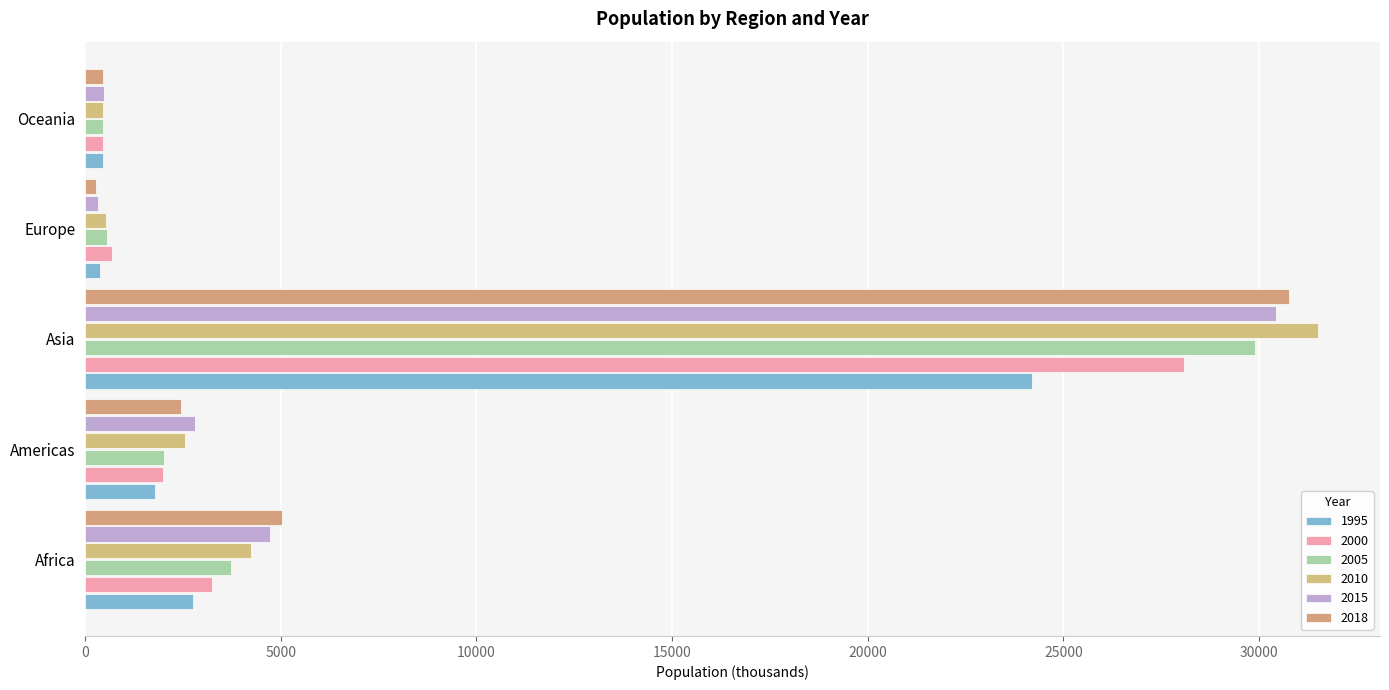

Reading left to right, transcribe all the data shown in this chart.

1995: 2743	1793	24205	378	460
2000: 3247	1982	28079	679	451
2005: 3736	2013	29890	558	458
2010: 4228	2562	31517	530	467
2015: 4712	2816	30436	338	469
2018: 5021	2455	30768	272	460